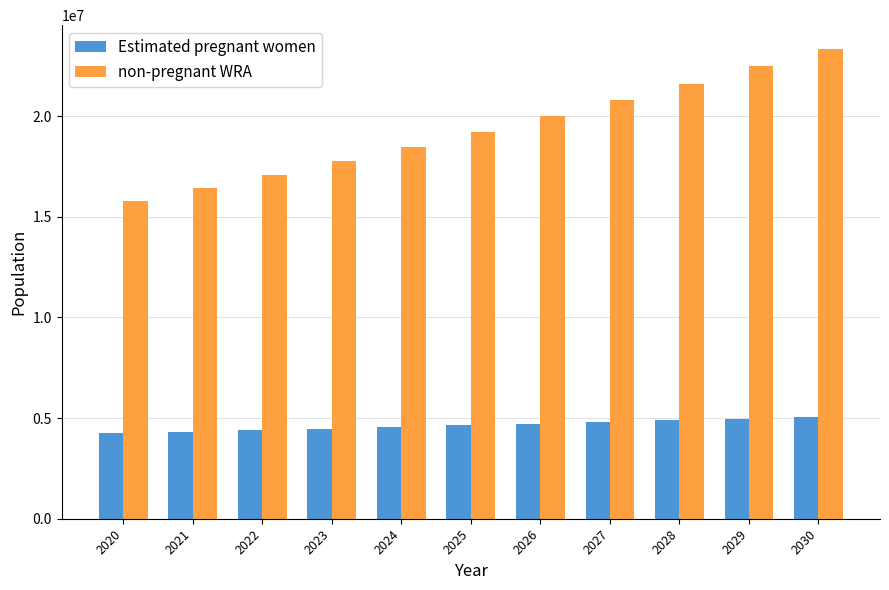

How many values in the Estimated pregnant women series exceed 4637824?

6